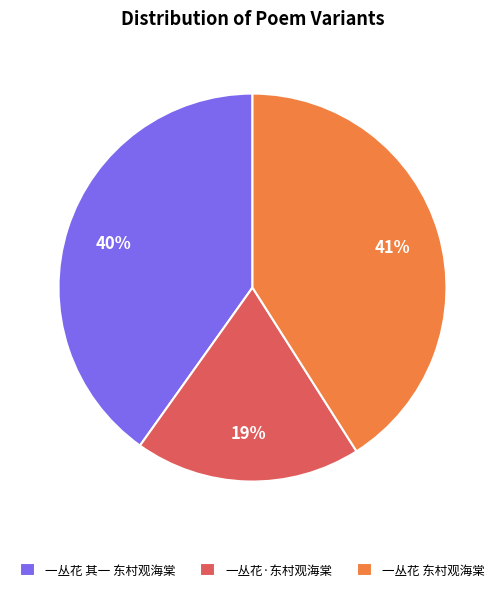

To the nearest percent, what is the average slice percentage?

33%